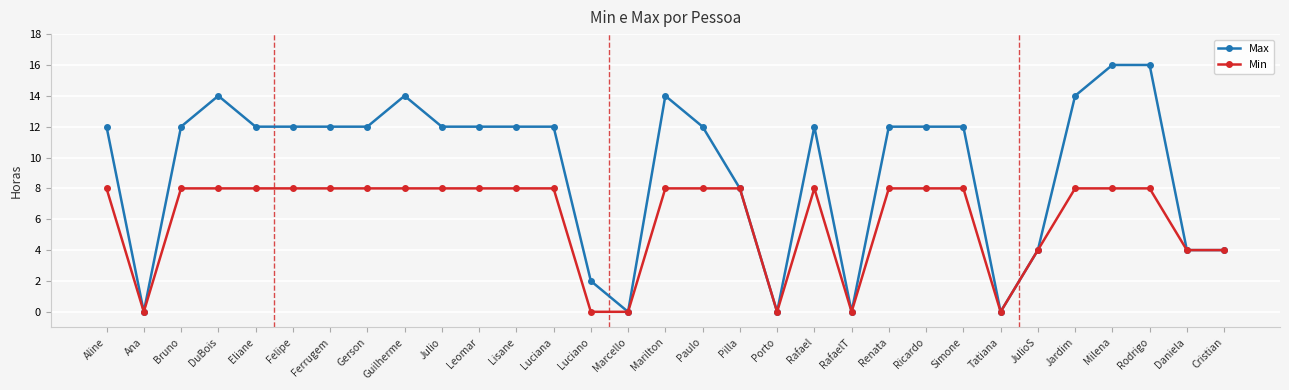

Rank the series at Felipe from highest to lowest value.

Max, Min